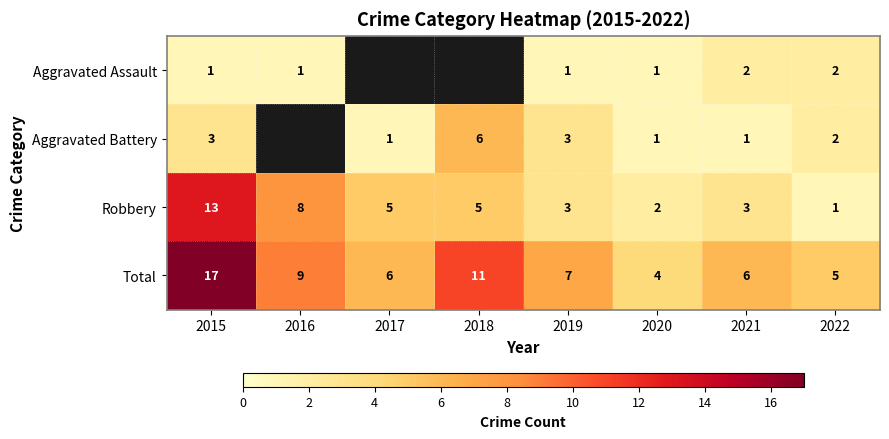

The value of Aggravated Battery at 2020 is 1. True or false?

True